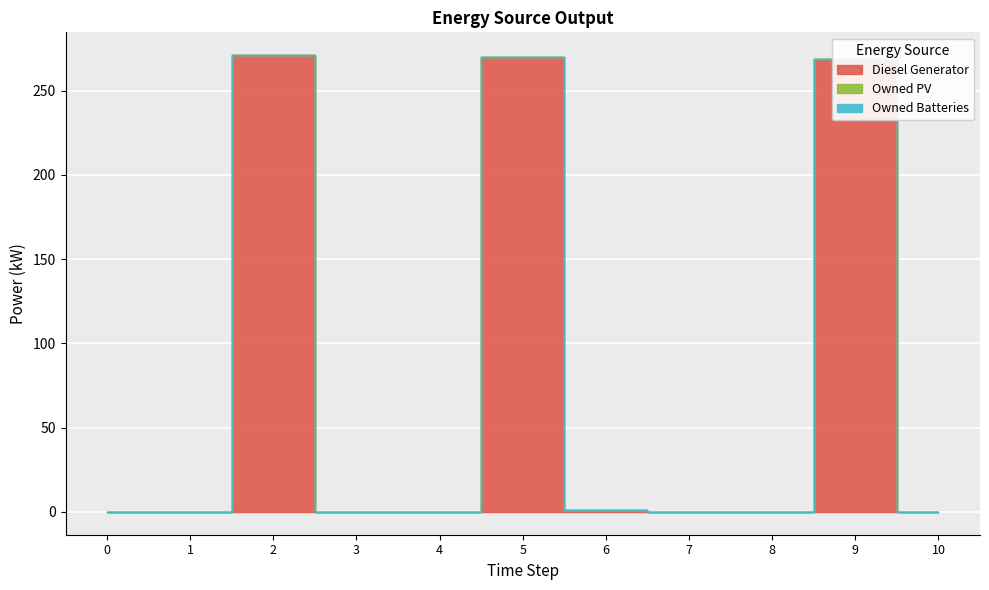

True or false: Owned Batteries and Diesel Generator intersect in this chart.

False